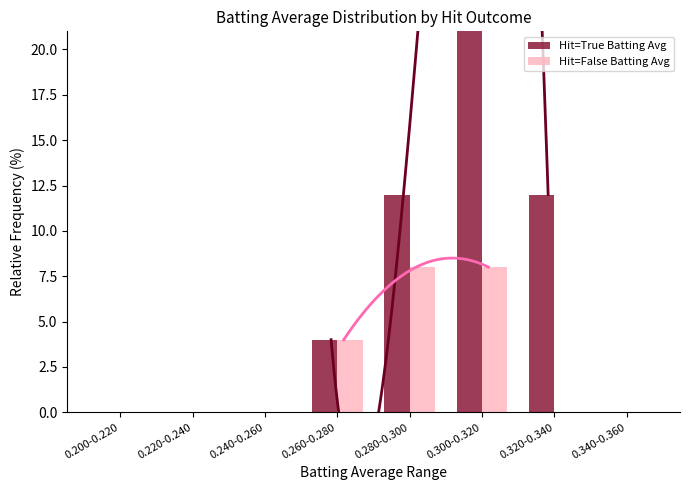

At which label is Hit=False Batting Avg closest to 4?

0.260-0.280